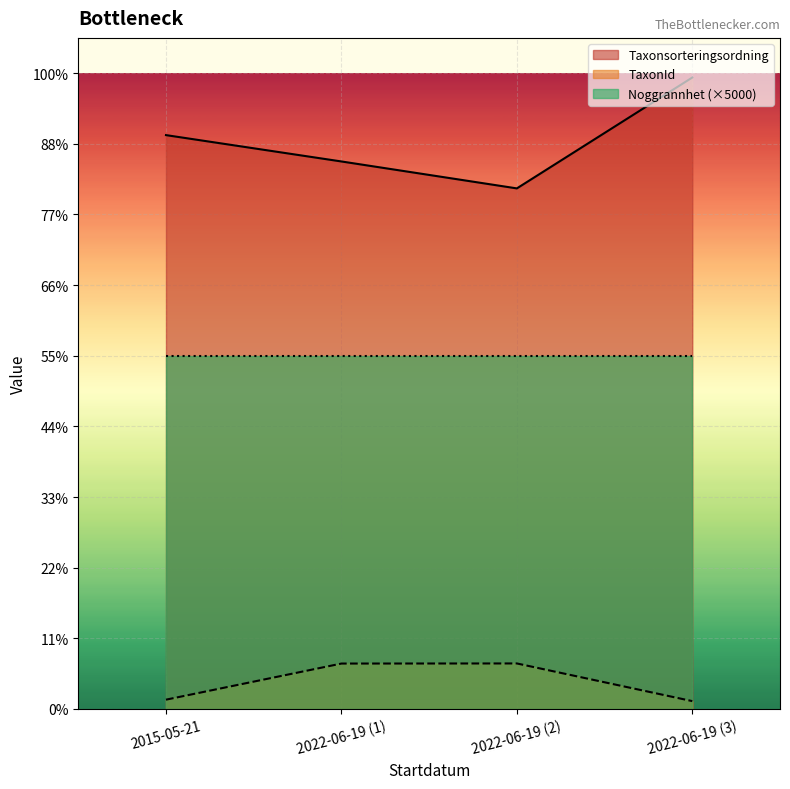

True or false: Taxonsorteringsordning and TaxonId intersect in this chart.

False